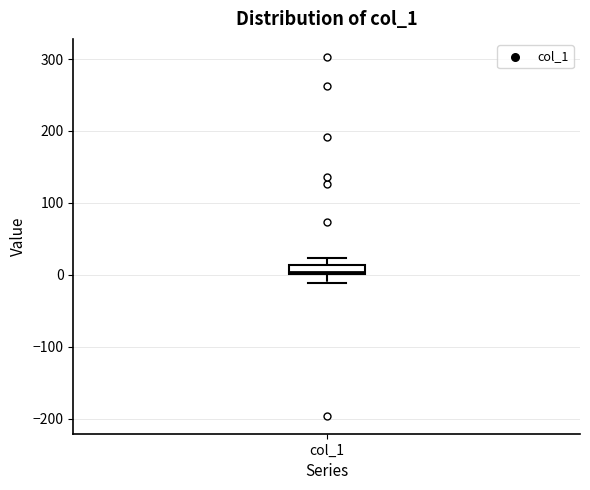

Where is the lower edge of the box for col_1 on the y-axis? The values are not printed on the chart, so give them approximately, as read against the axis.

0